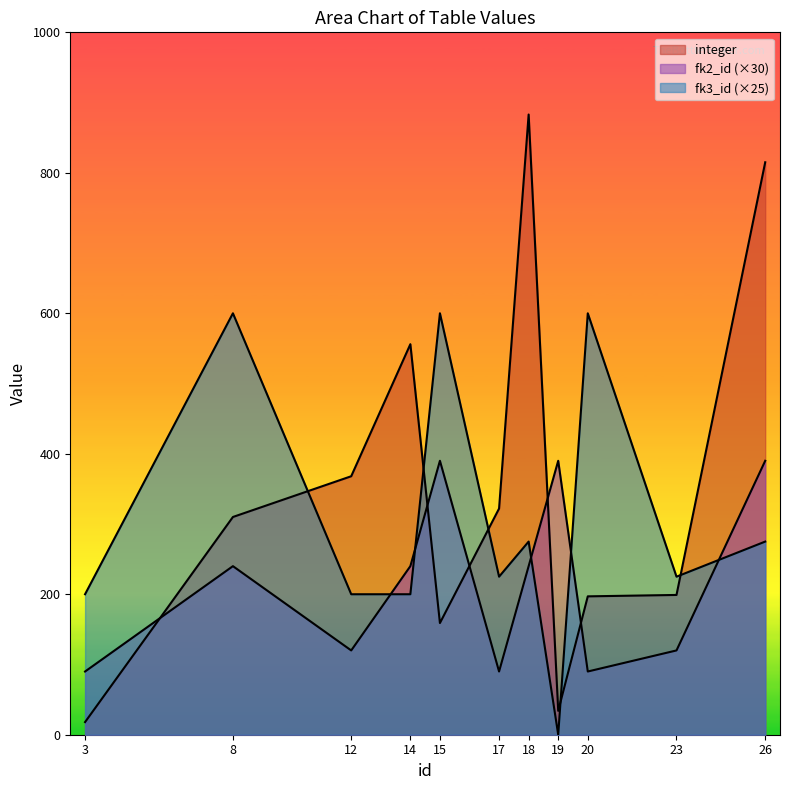

How many lines are shown in the chart?

3